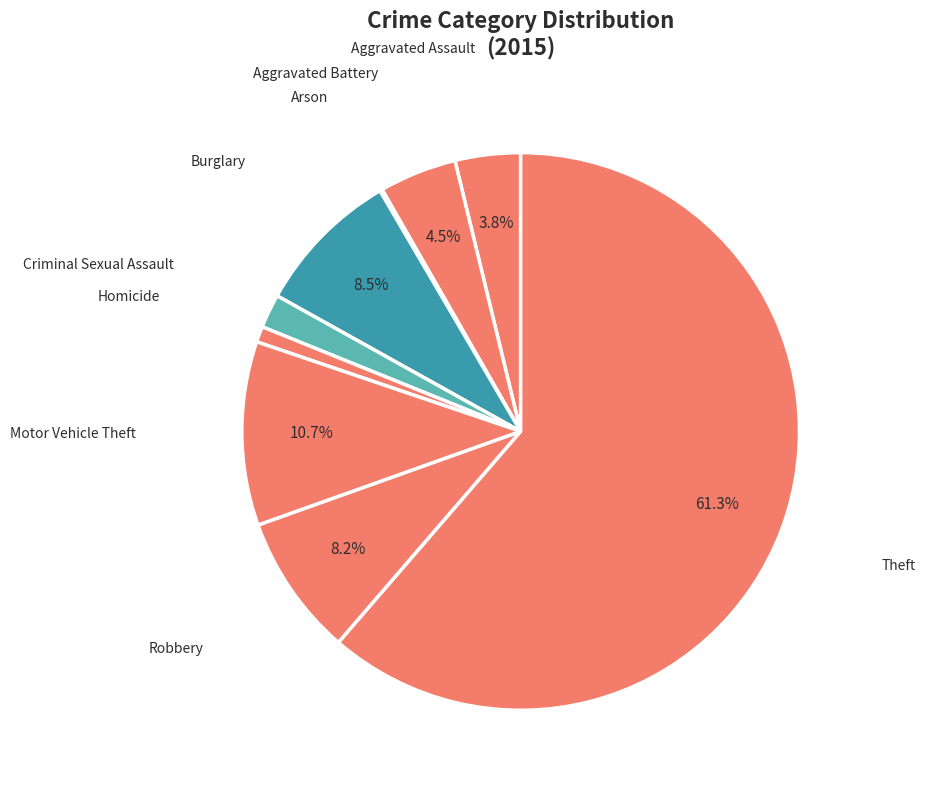

Combined, do Theft and Burglary account for over 50%?

Yes